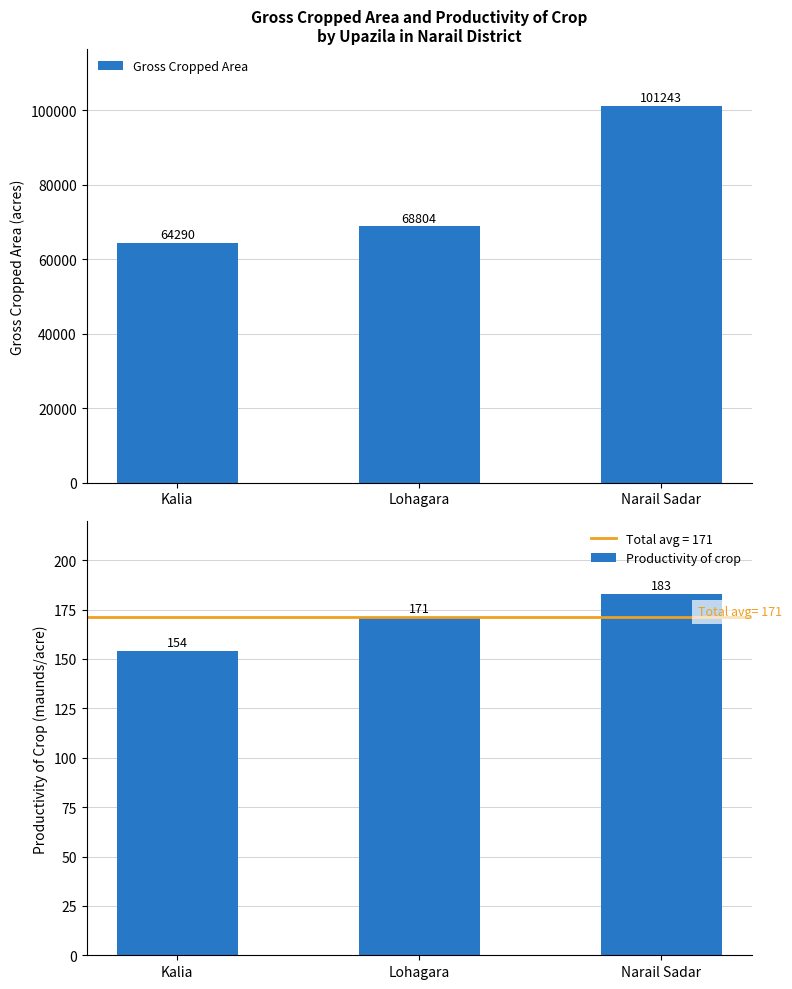

Rank the categories by Gross Cropped Area value from highest to lowest.

Narail Sadar, Lohagara, Kalia